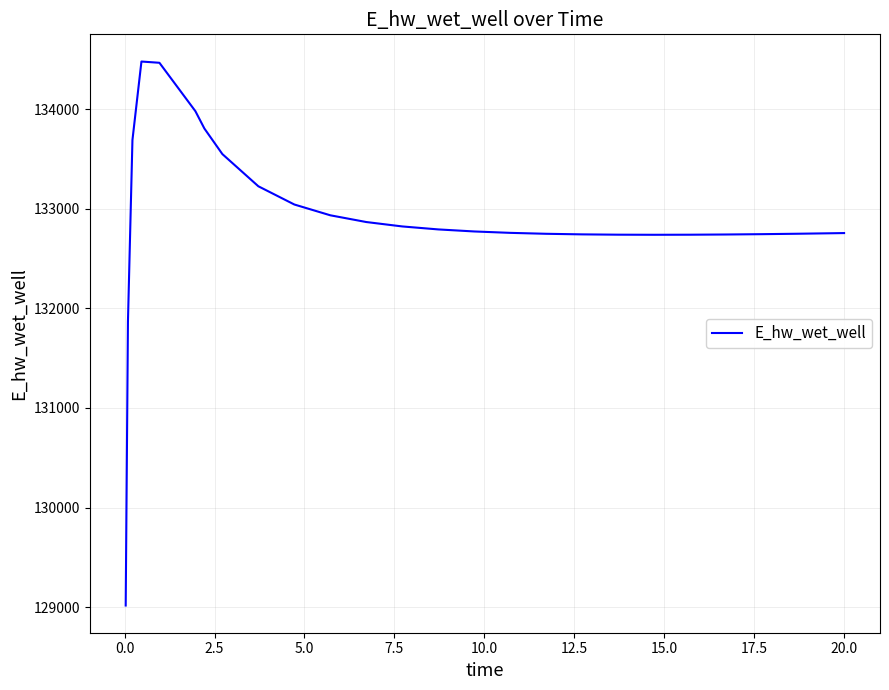

What is the smallest value displayed?

129015.6